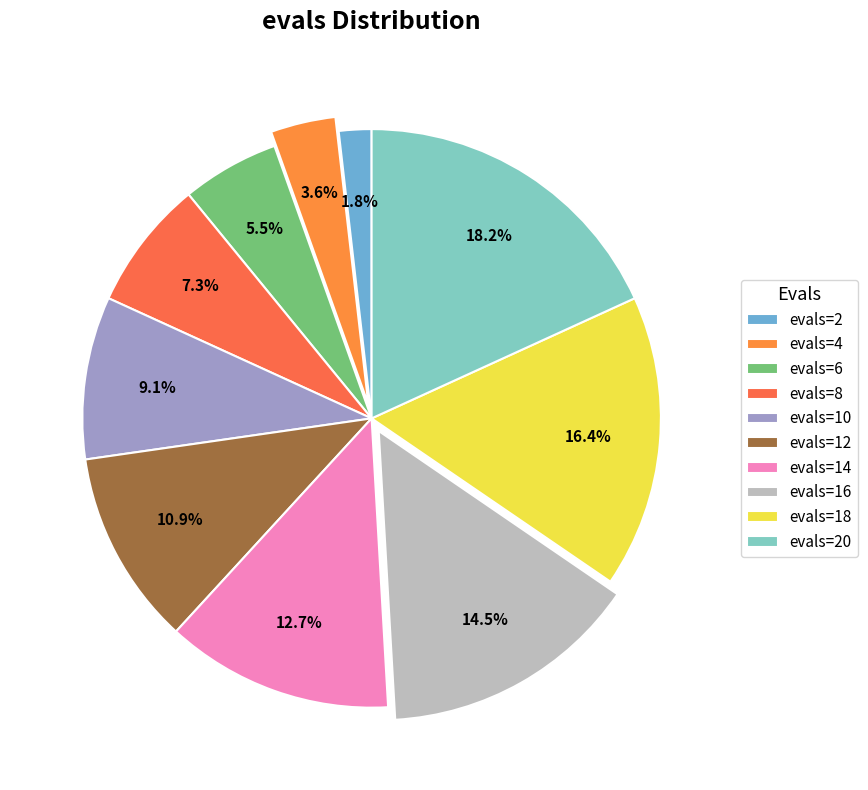

To the nearest percent, what portion does evals=10 represent?

9%